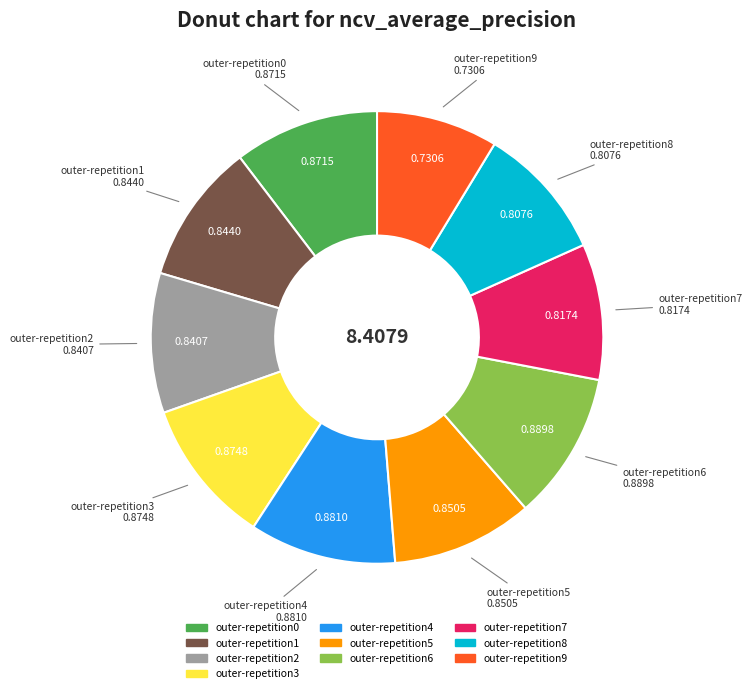

The outer-repetition1 slice represents 10% of the pie. True or false?

True